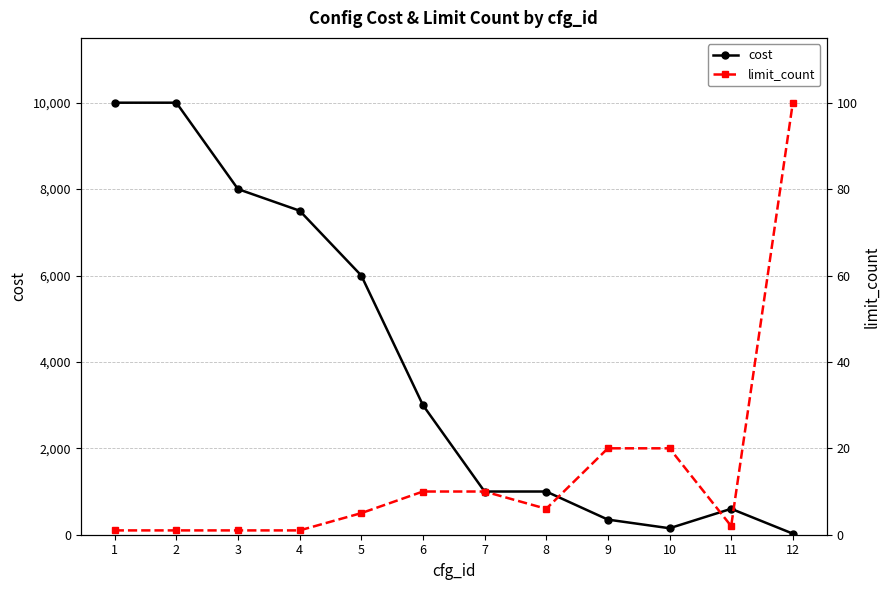

How many interior local valleys does the limit_count series have?

2